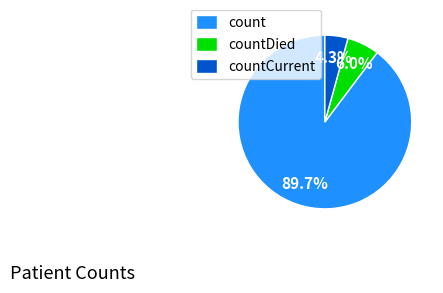

What percentage is NOT represented by count?

10.3%